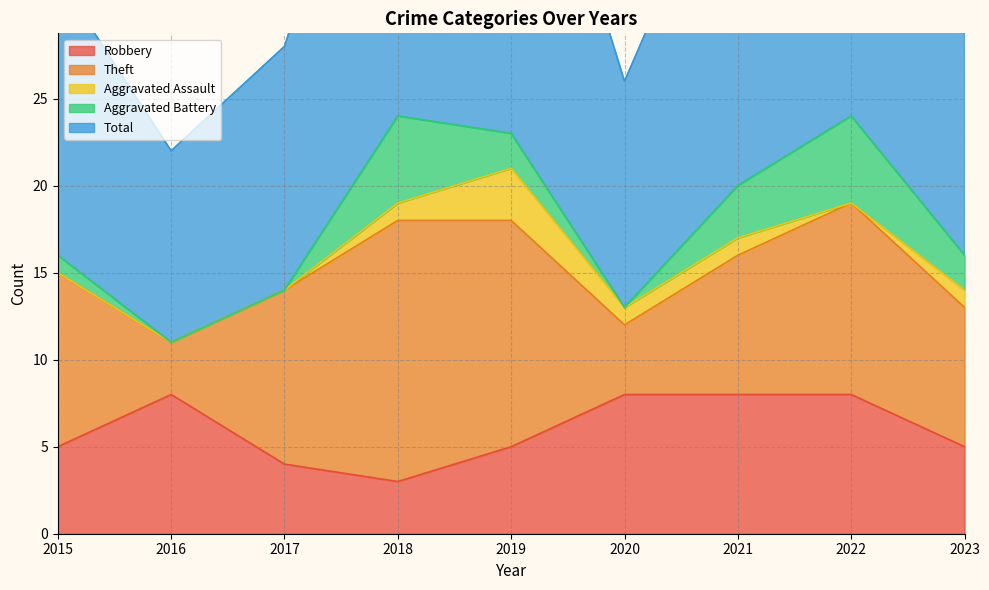

At which label does Aggravated Battery reach its minimum?

2016